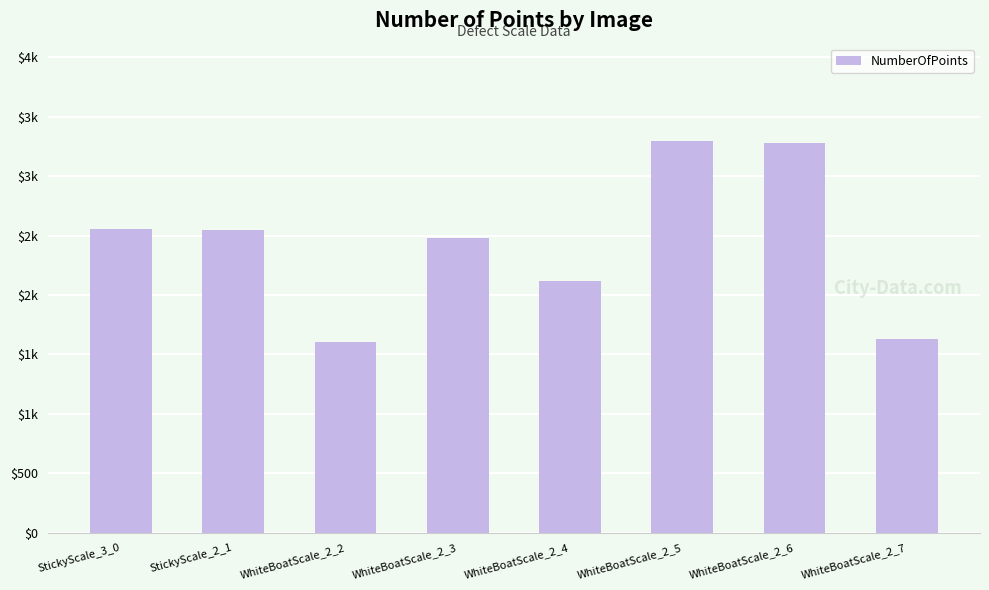

Is it true that the value at WhiteBoatScale_2_2 is 883?

False